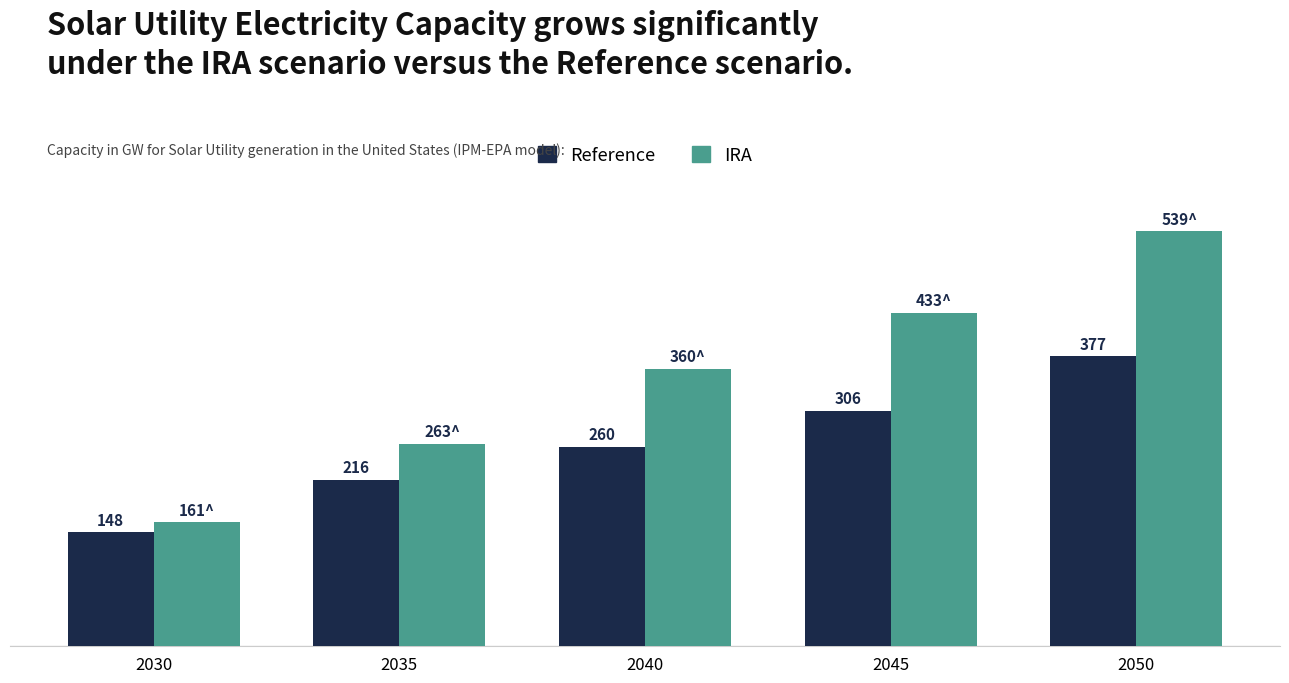

List the series in order of their overall mean, highest first.

IRA, Reference